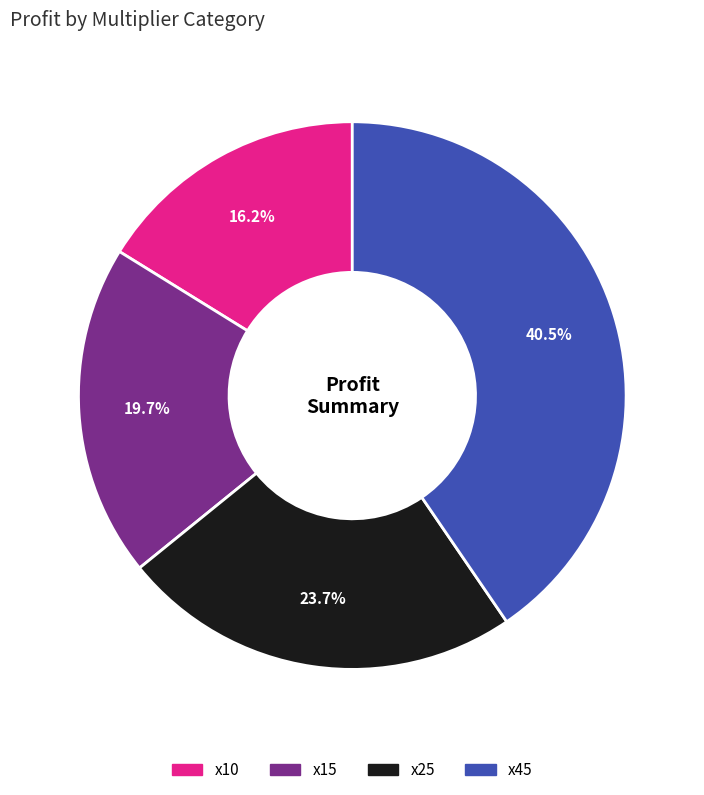

What is the largest slice in the pie chart?

x45